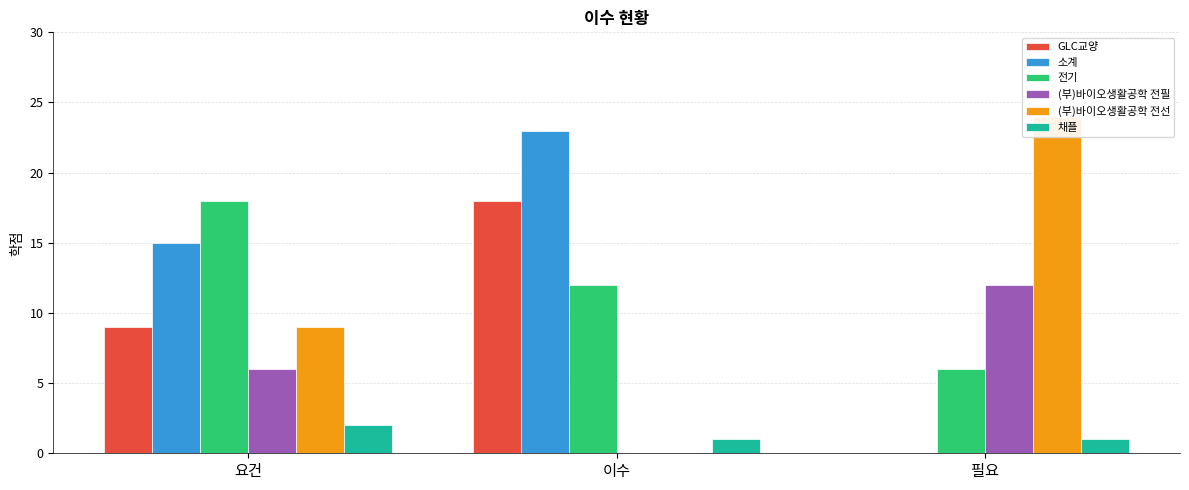

What value does the (부)바이오생활공학 전필 series have at 요건, to the nearest 5?

5